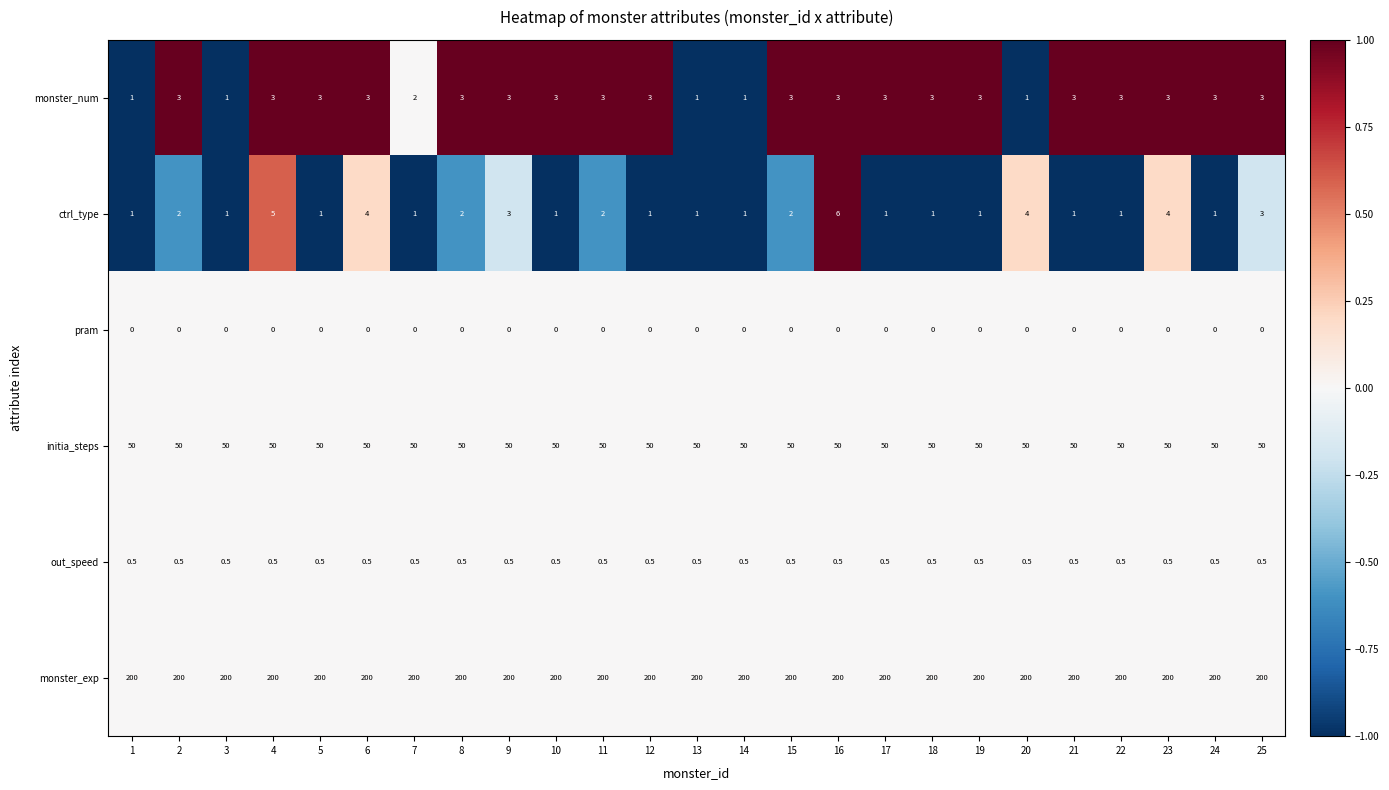

The monster_num series shows 0.6 at 17. True or false?

False